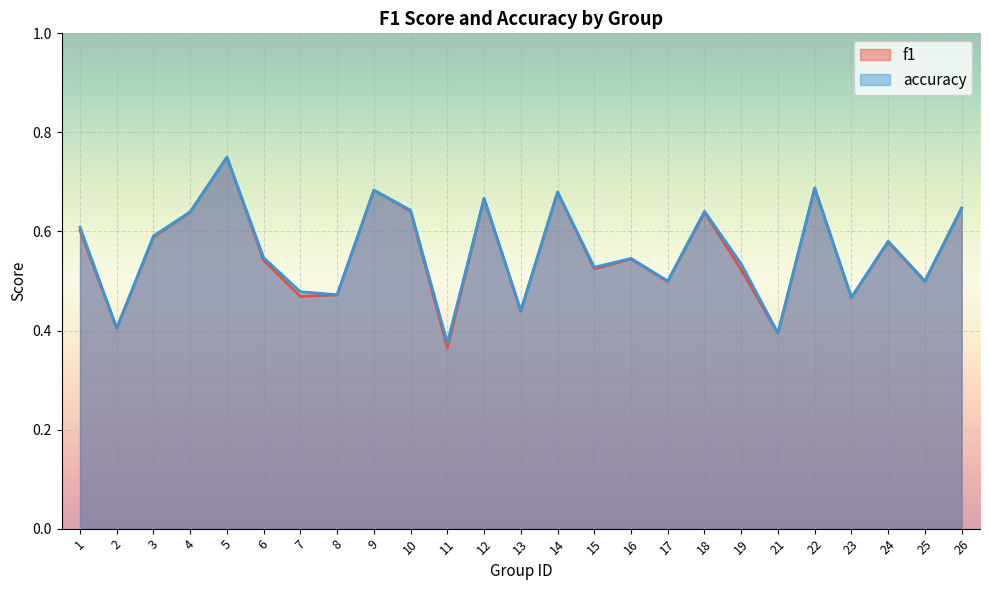

At which label is accuracy closest to 0?

11